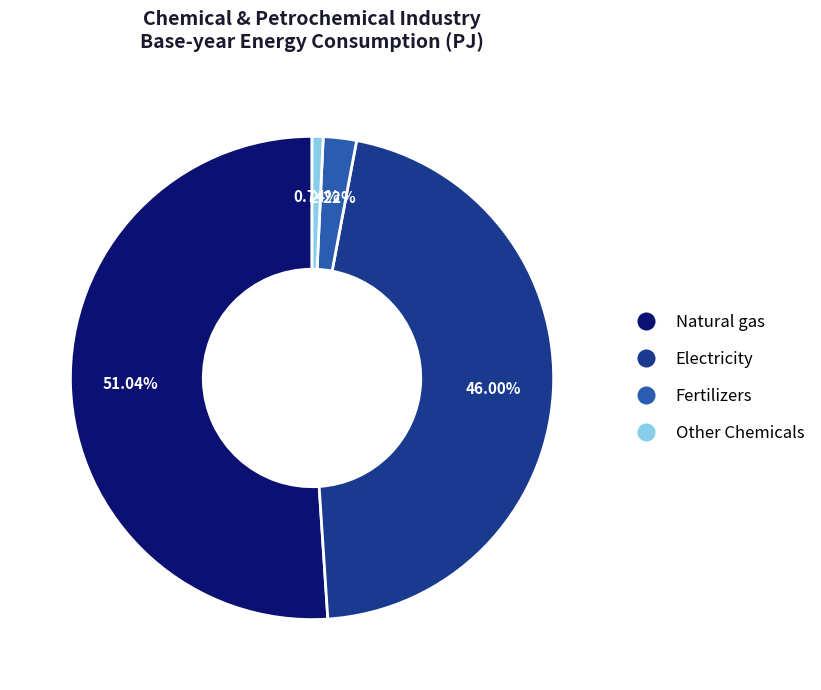

To the nearest percent, what is the average slice percentage?

25%